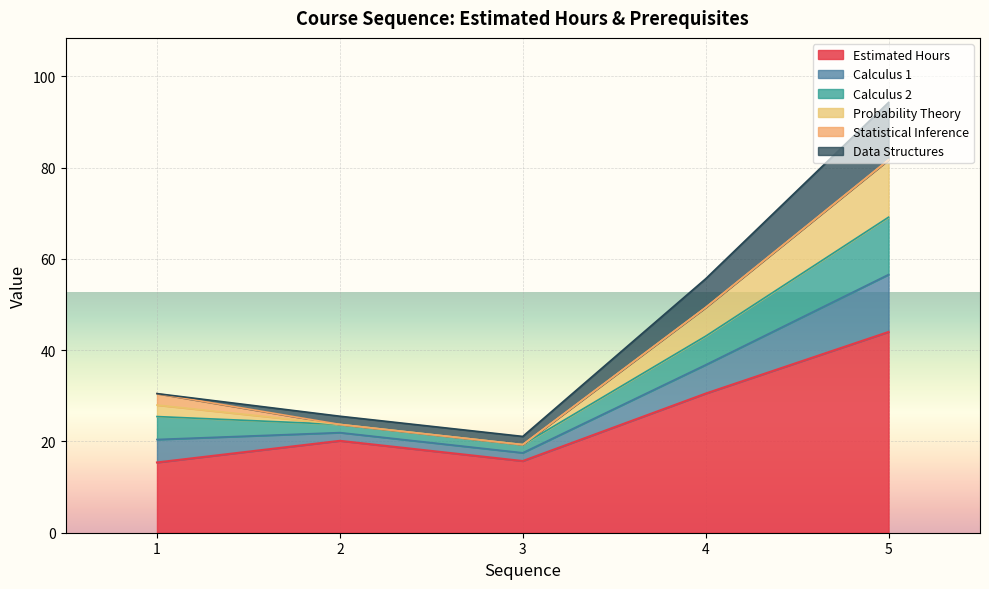

True or false: Data Structures and Estimated Hours intersect in this chart.

False